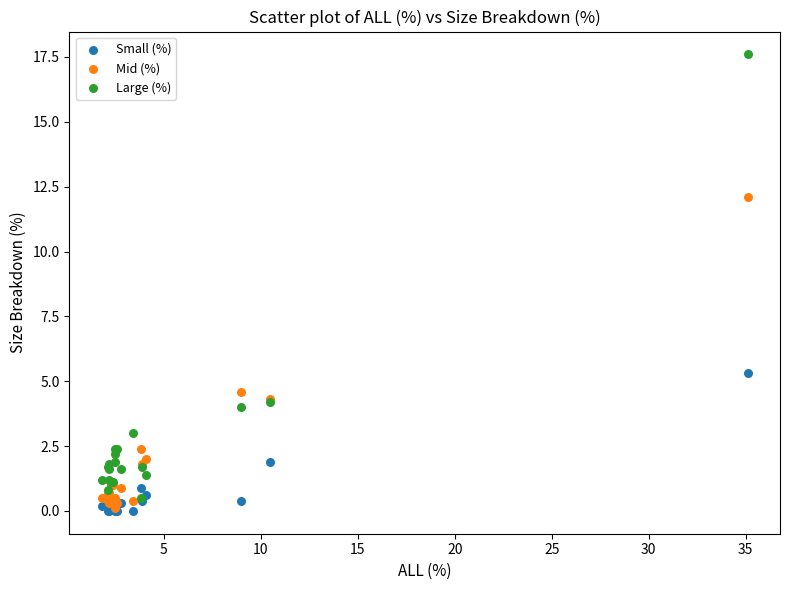

Across all series, what Y value is closest to 8?

5.3